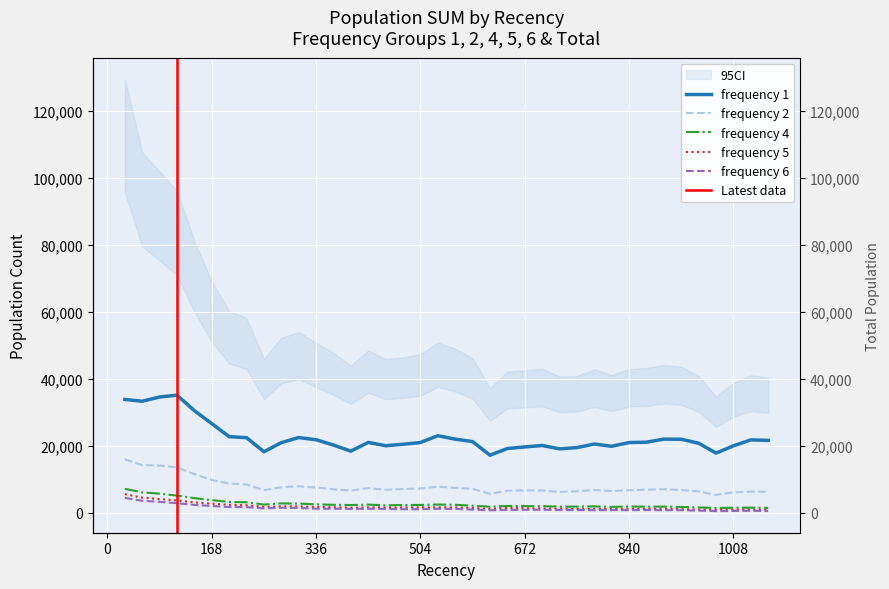

At how many categories does at least one series exceed 8375?

38